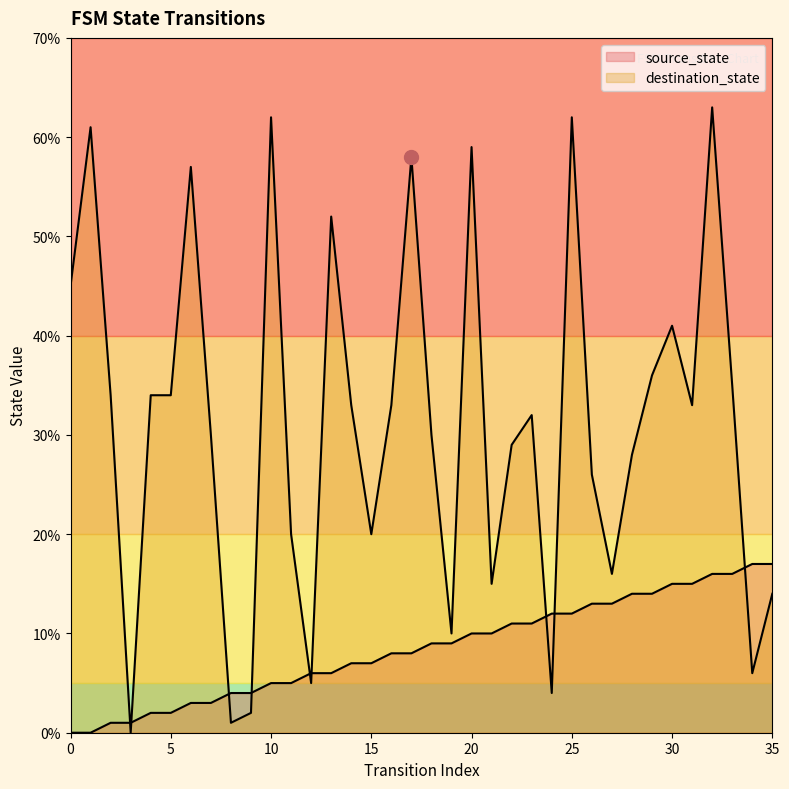

Is the value of source_state at 18 greater than the value of destination_state at 23?

No